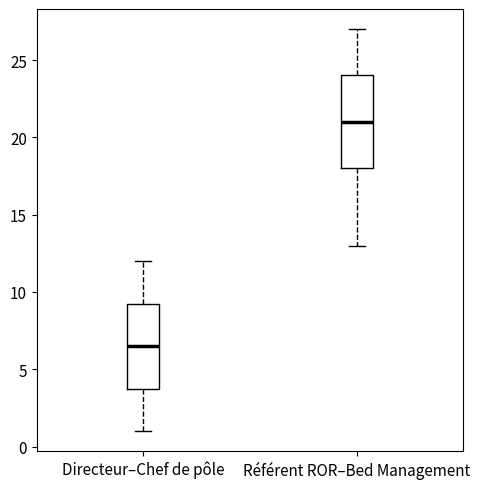

Comparing the boxes themselves (not the whiskers), which one is the tallest?

Référent ROR–Bed Management